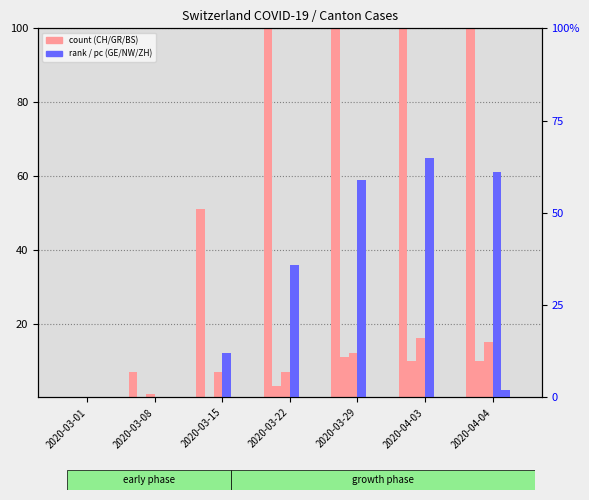

The GR series shows 10 at 2020-04-03. True or false?

True